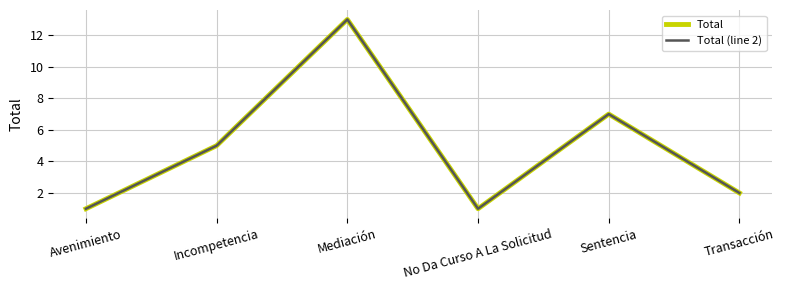

Reading left to right, extract all data points from this chart.

Total: Avenimiento=1	Incompetencia=5	Mediación=13	No Da Curso A La Solicitud=1	Sentencia=7	Transacción=2
Total (line 2): Avenimiento=1	Incompetencia=5	Mediación=13	No Da Curso A La Solicitud=1	Sentencia=7	Transacción=2